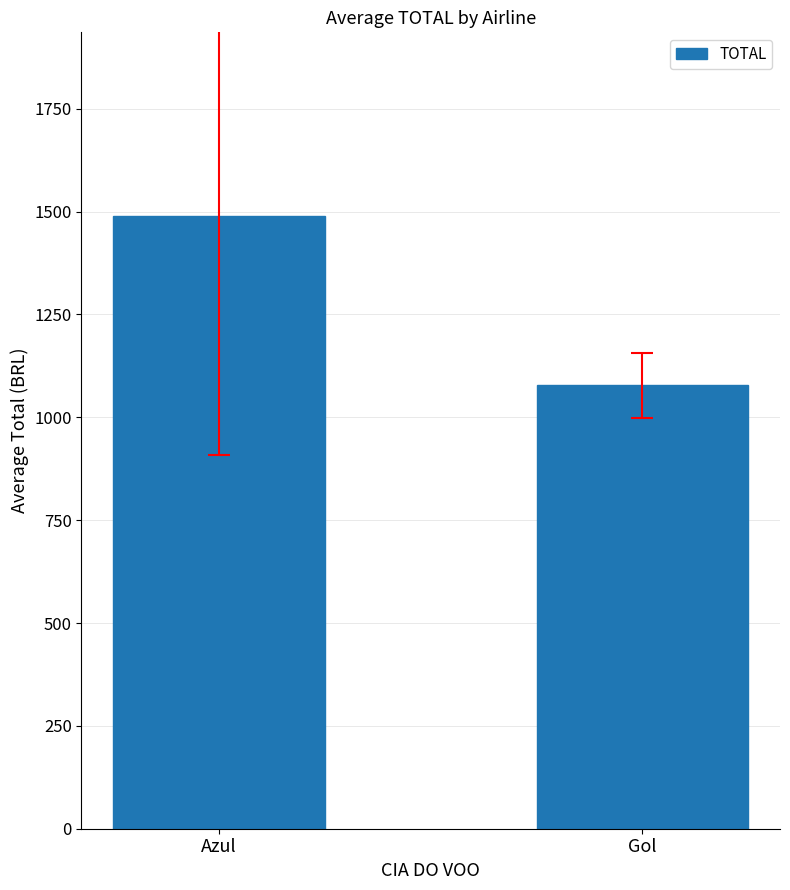

What is the sum of the values at Azul and Gol?

2566.8